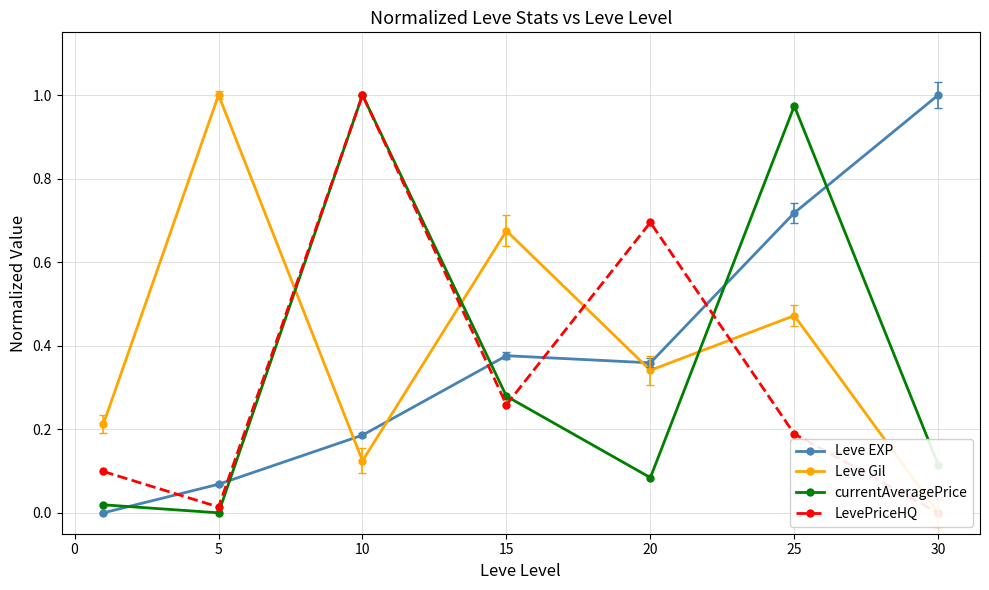

Is it true that Leve EXP equals 0.2 at 25?

False